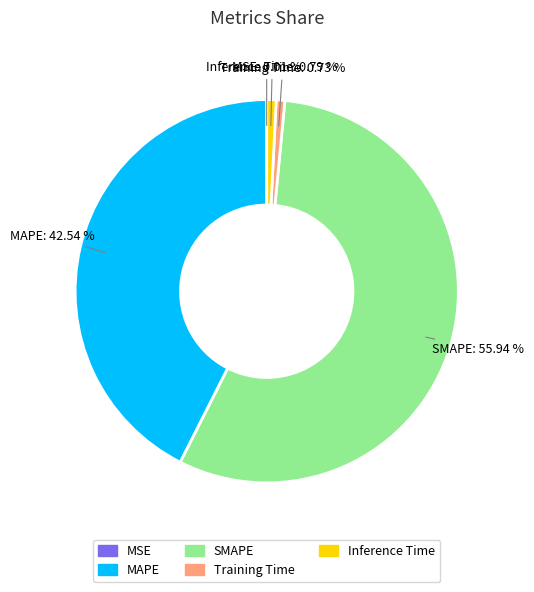

Which category has the biggest portion of the pie?

SMAPE